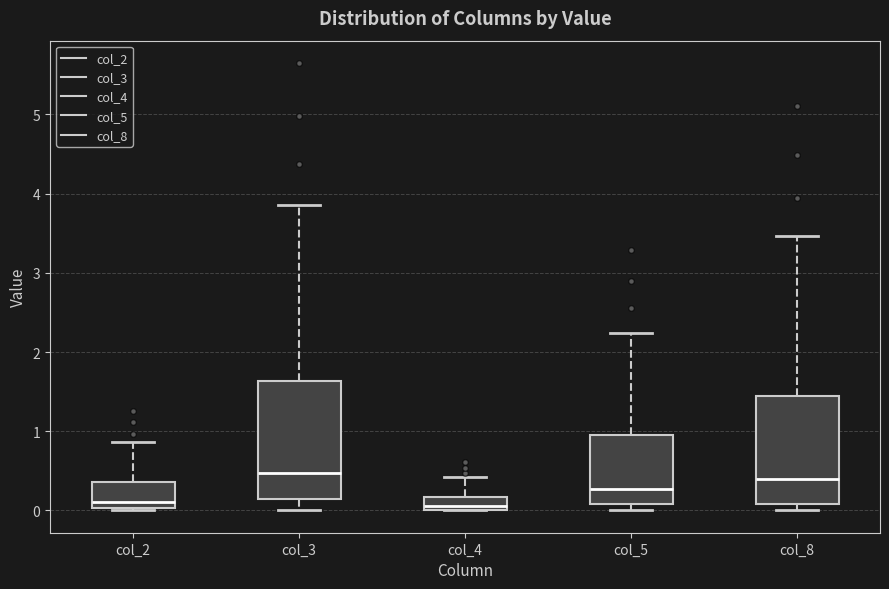

Where is the upper edge of the box for col_2 on the y-axis? The values are not printed on the chart, so give them approximately, as read against the axis.

0.4